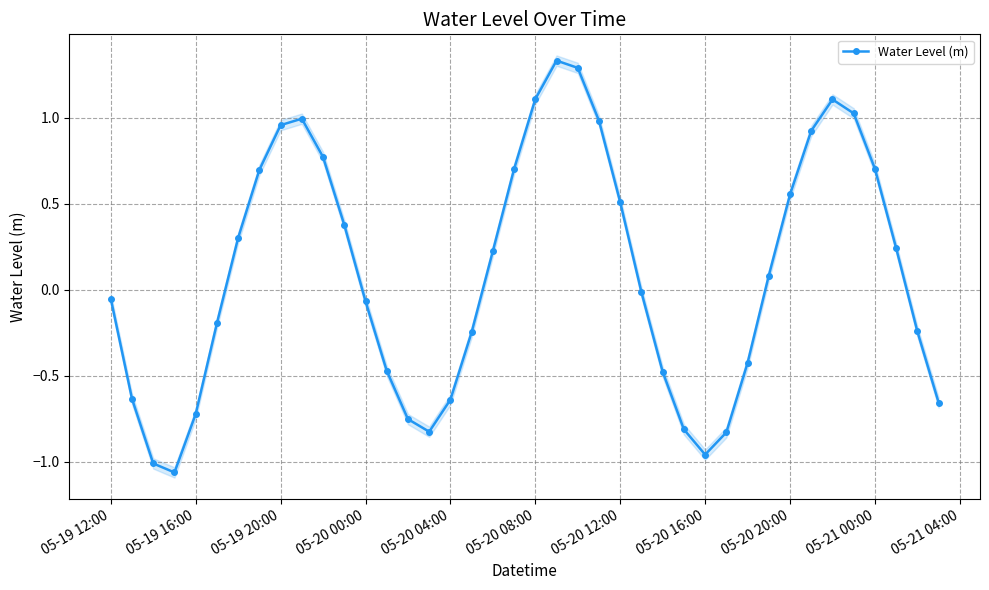

How many interior local peaks does the Water Level (m) series have?

3